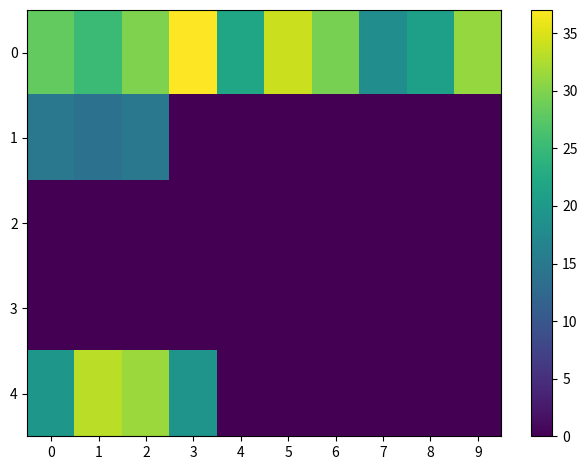

Reading left to right, what are all the values shown in this chart?

0: 0=28.2	1=25.3	2=29.8	3=37.0	4=21.7	5=34.1	6=29.4	7=18.2	8=20.9	9=31.1
1: 0=14.9	1=13.9	2=14.9	3=0.0	4=0.0	5=0.0	6=0.0	7=0.0	8=0.0	9=0.0
2: 0=0.0	1=0.0	2=0.0	3=0.0	4=0.0	5=0.0	6=0.0	7=0.0	8=0.0	9=0.0
3: 0=0.0	1=0.0	2=0.0	3=0.0	4=0.0	5=0.0	6=0.0	7=0.0	8=0.0	9=0.0
4: 0=19.6	1=33.2	2=31.5	3=19.1	4=0.0	5=0.0	6=0.0	7=0.0	8=0.0	9=0.0